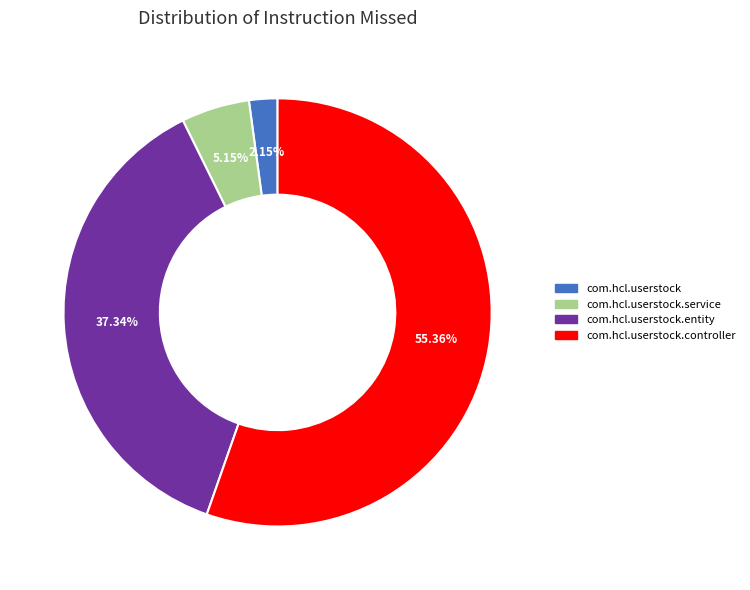

Is there a majority slice in this chart?

Yes